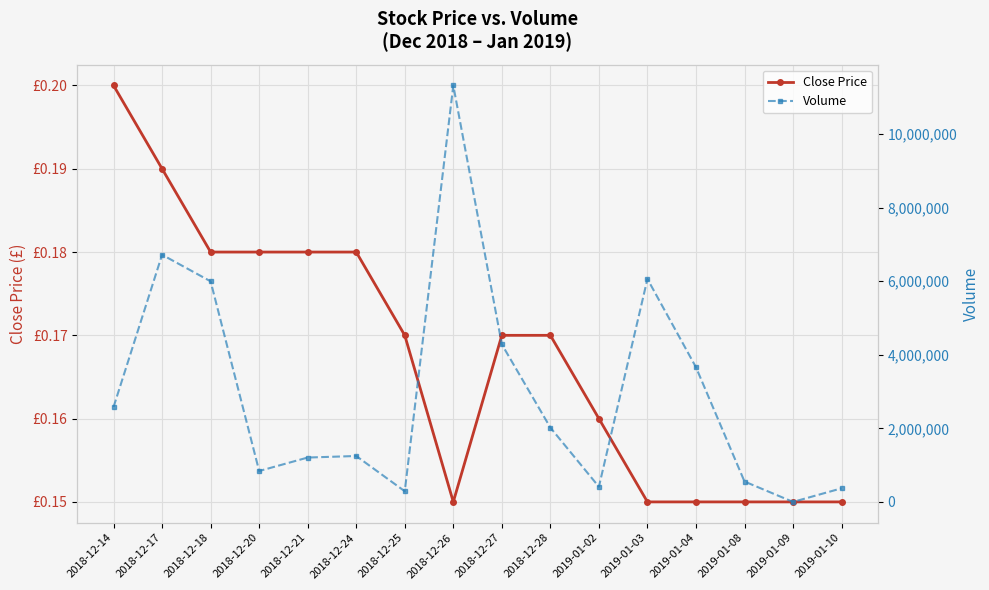

What is the minimum value for Close Price?

0.1